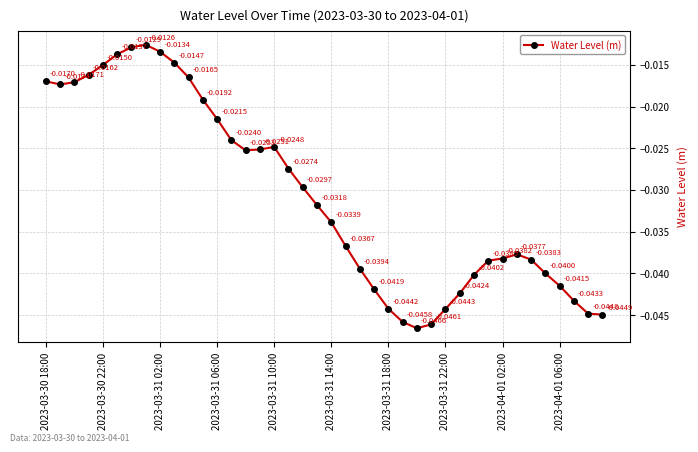

How many points are lower than both their immediate neighbors (excluding endpoints)?

3